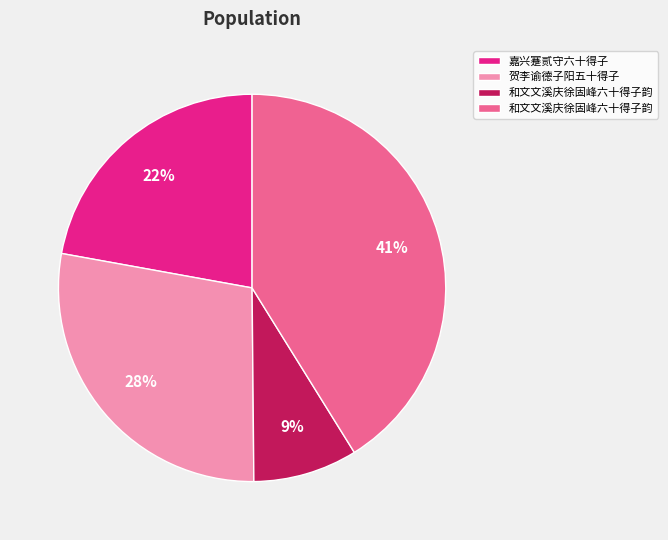

Count the number of slices in the pie.

4